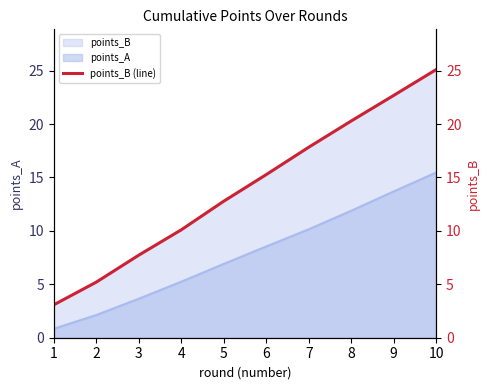

Is it true that points_A equals 3.6 at 3?

True